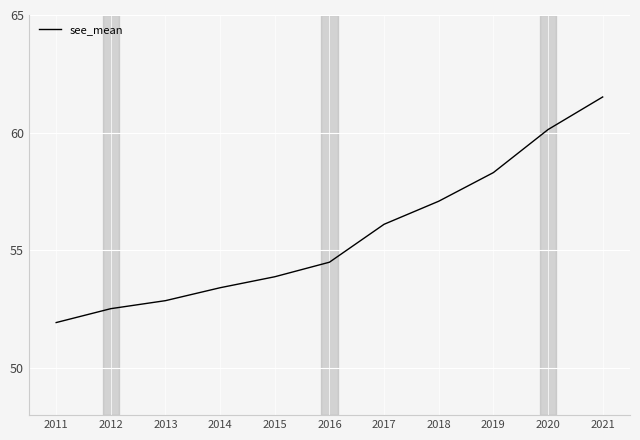

Rank the categories by value from highest to lowest.

2021, 2020, 2019, 2018, 2017, 2016, 2015, 2014, 2013, 2012, 2011